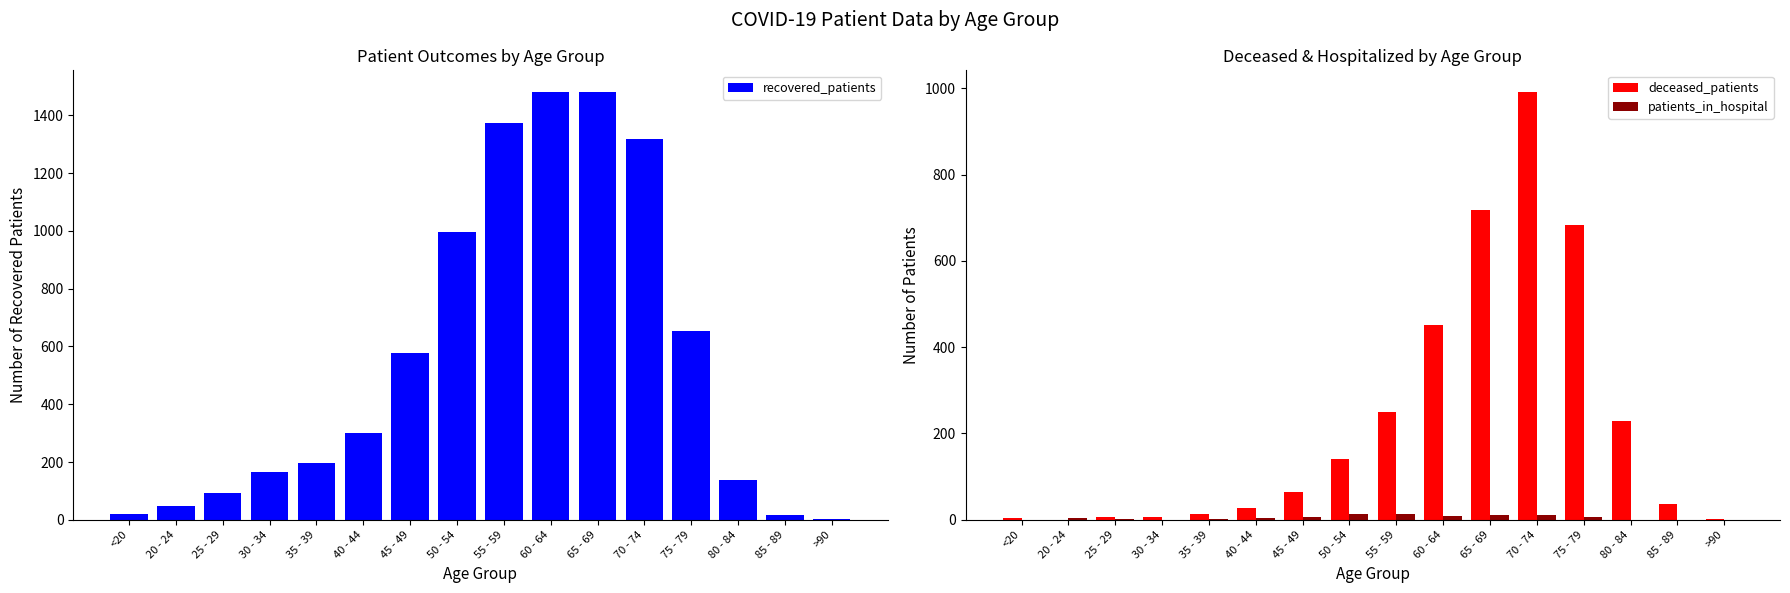

At 20 - 24, list the series in order from largest to smallest.

recovered_patients, patients_in_hospital, deceased_patients